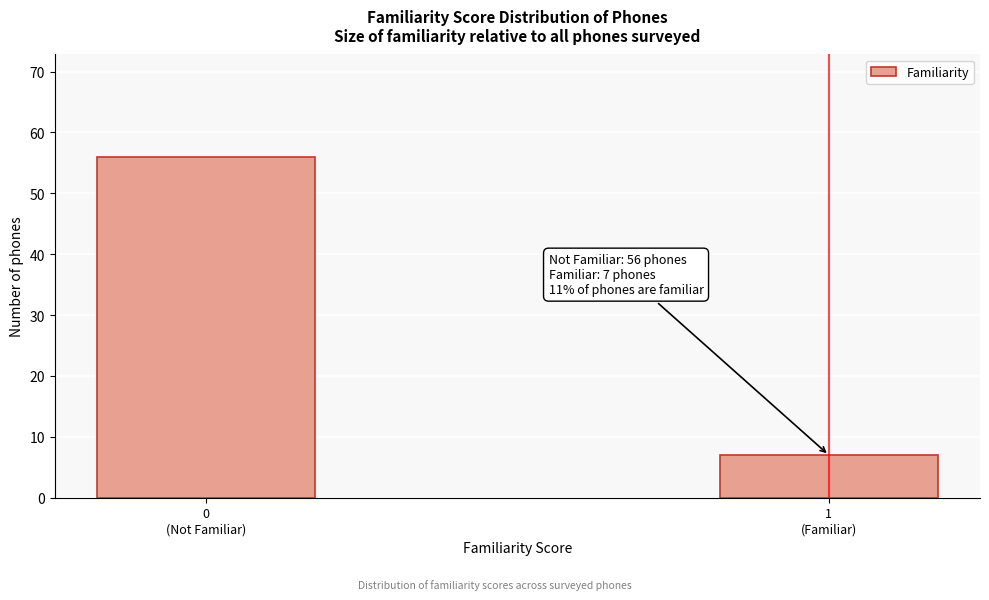

Reading left to right, transcribe all the data shown in this chart.

56	7